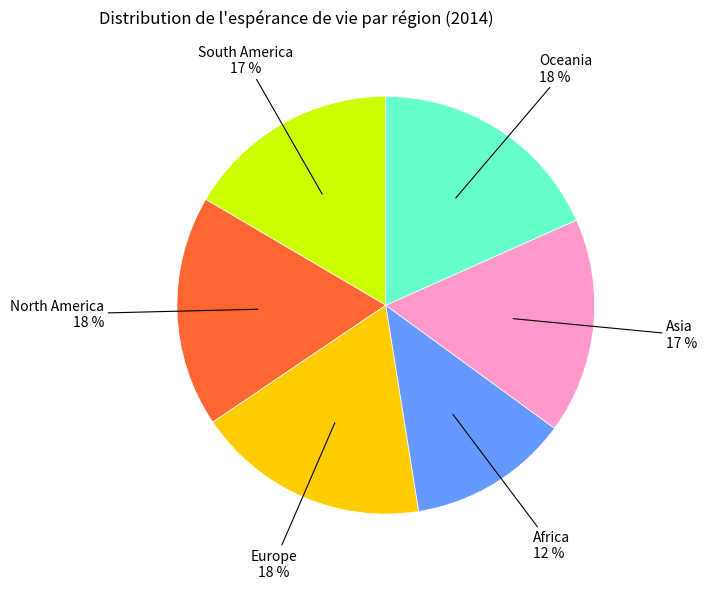

Is there any slice that represents more than half of the pie?

No